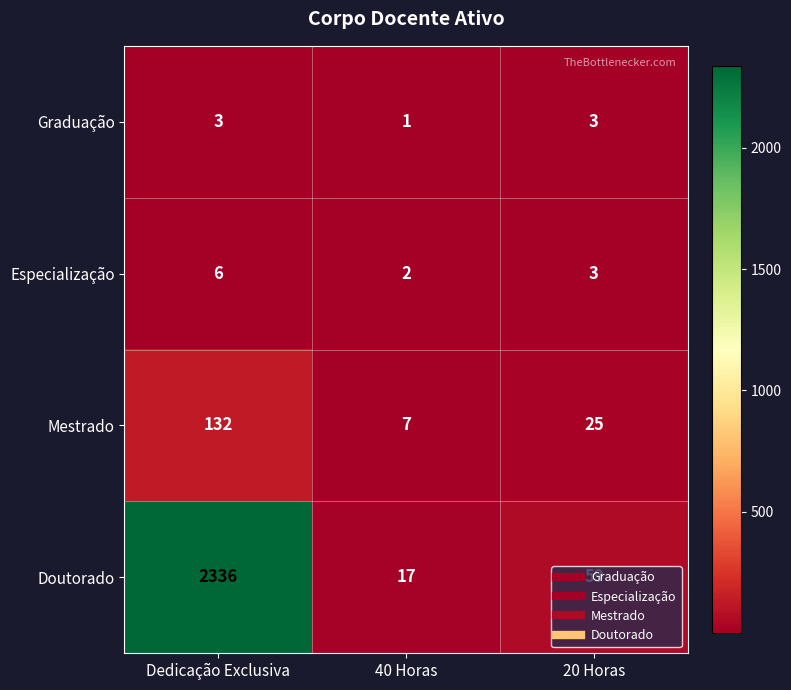

Count the Graduação values in the range 1 to 3.

3